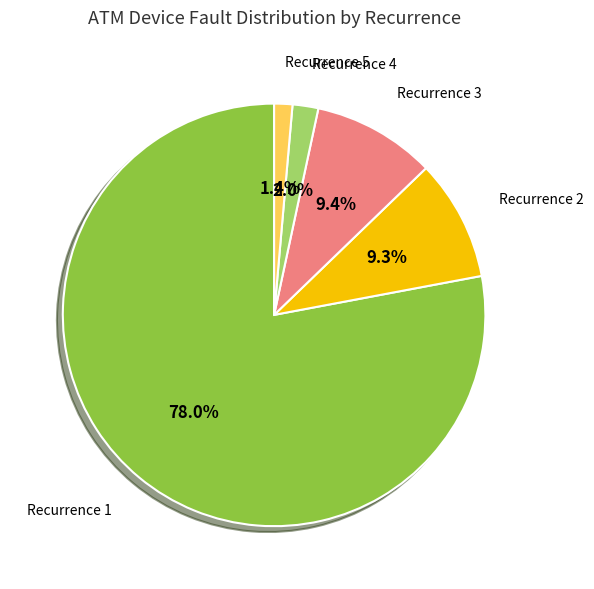

Does any single category account for the majority?

Yes